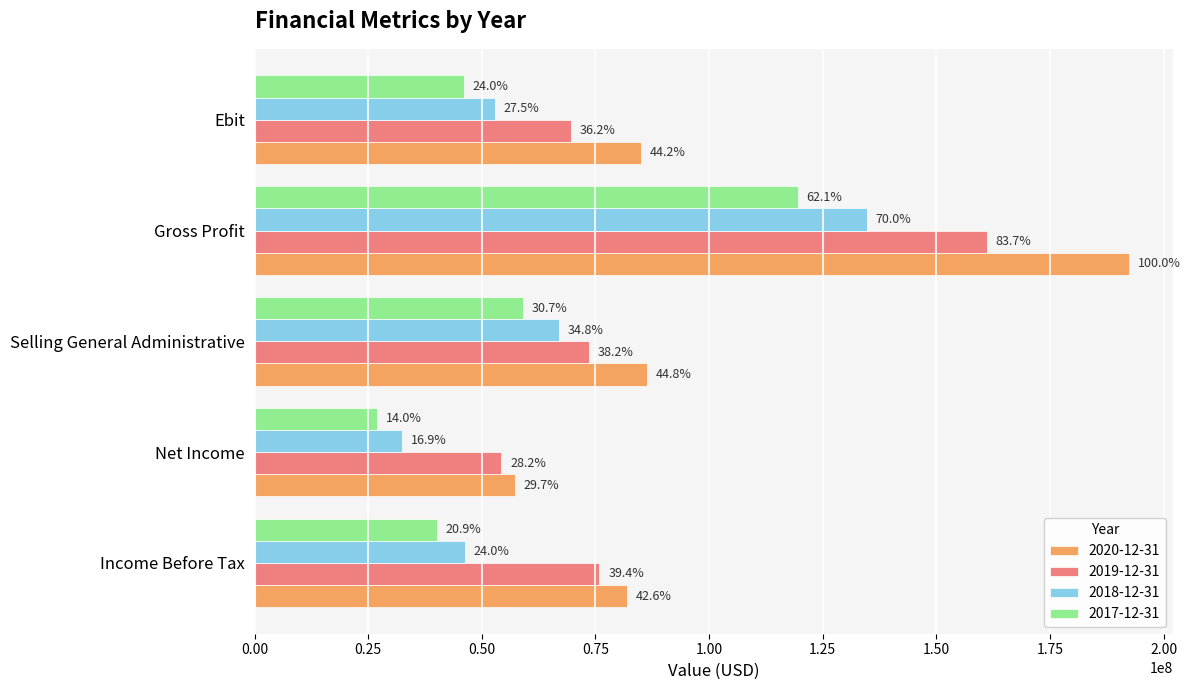

What are all the series names shown in the legend?

2020-12-31, 2019-12-31, 2018-12-31, 2017-12-31